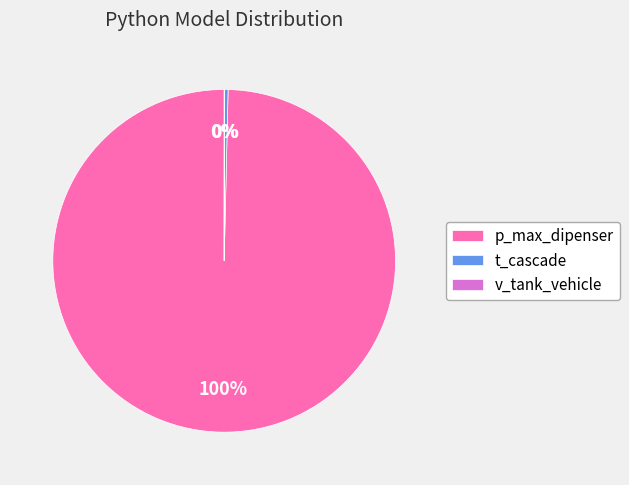

Which has a higher value, p_max_dipenser or t_cascade?

p_max_dipenser